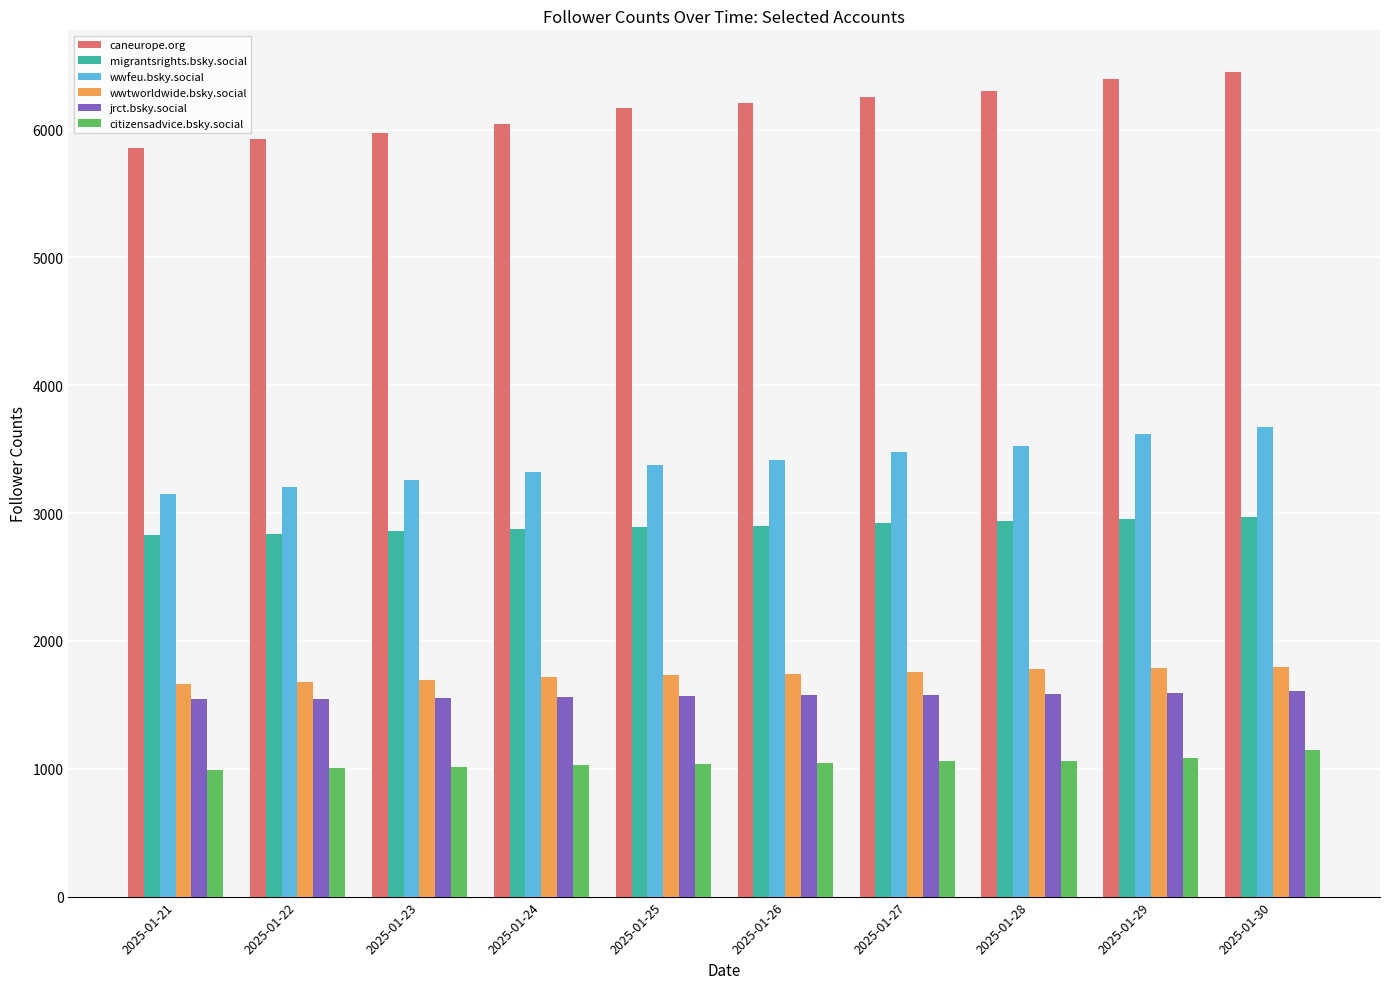

What is the average value of the jrct.bsky.social series?

1572